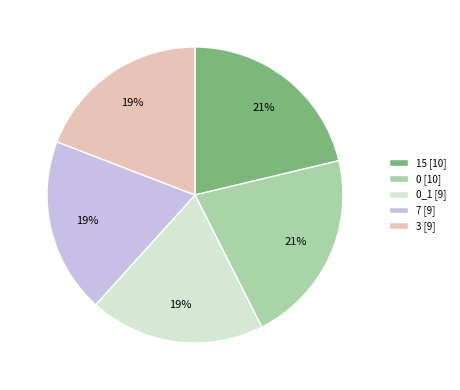

Is it true that 0 [10] is 32% of the pie?

False